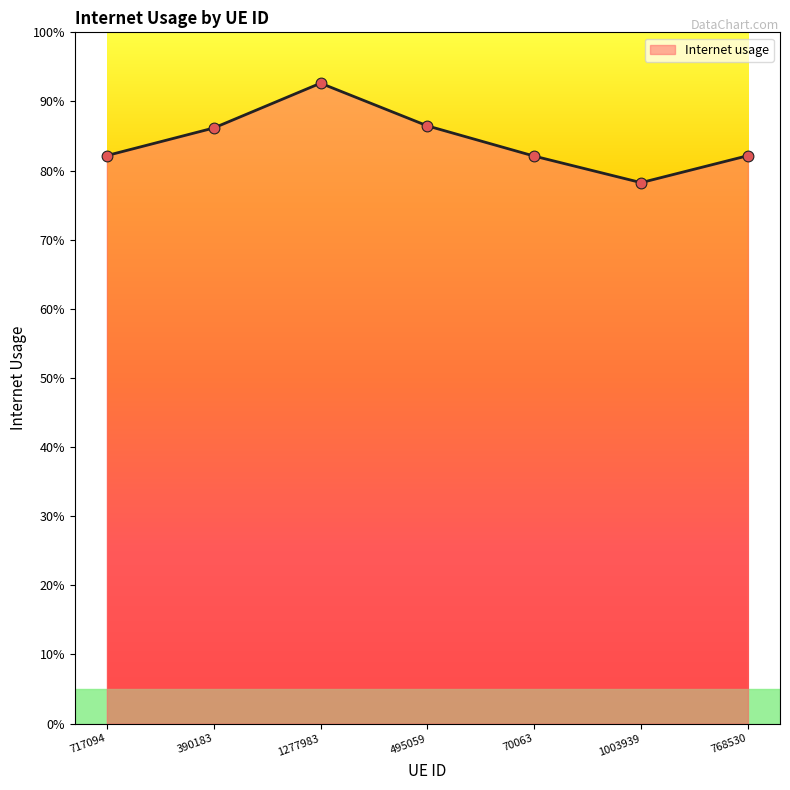

Does the chart have visible grid lines?

No